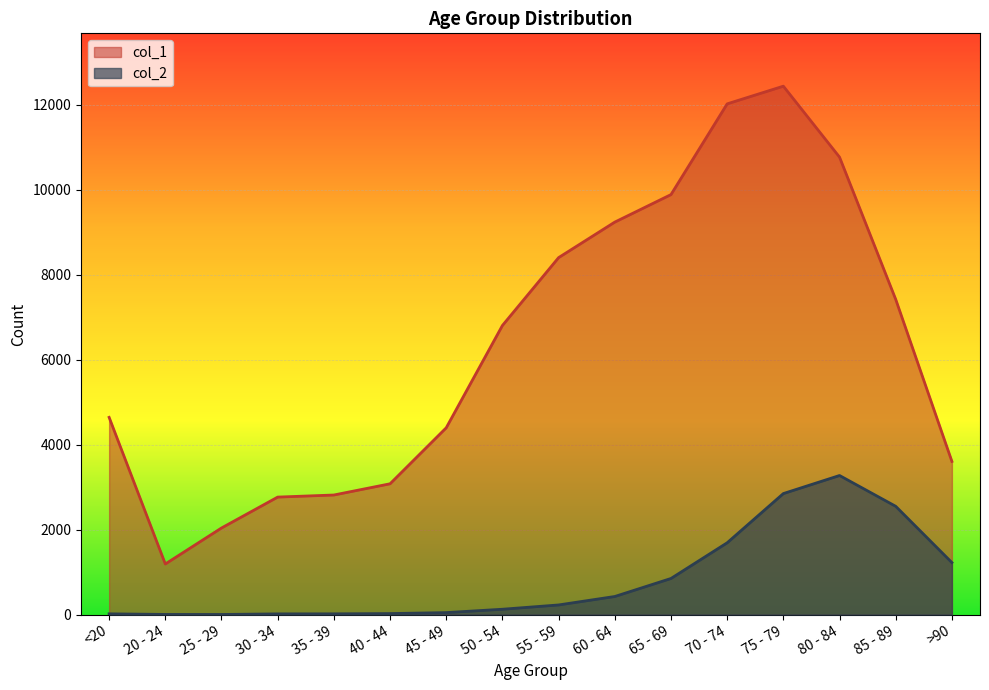

What is the difference between the col_2 values at 85 - 89 and 45 - 49?

2501